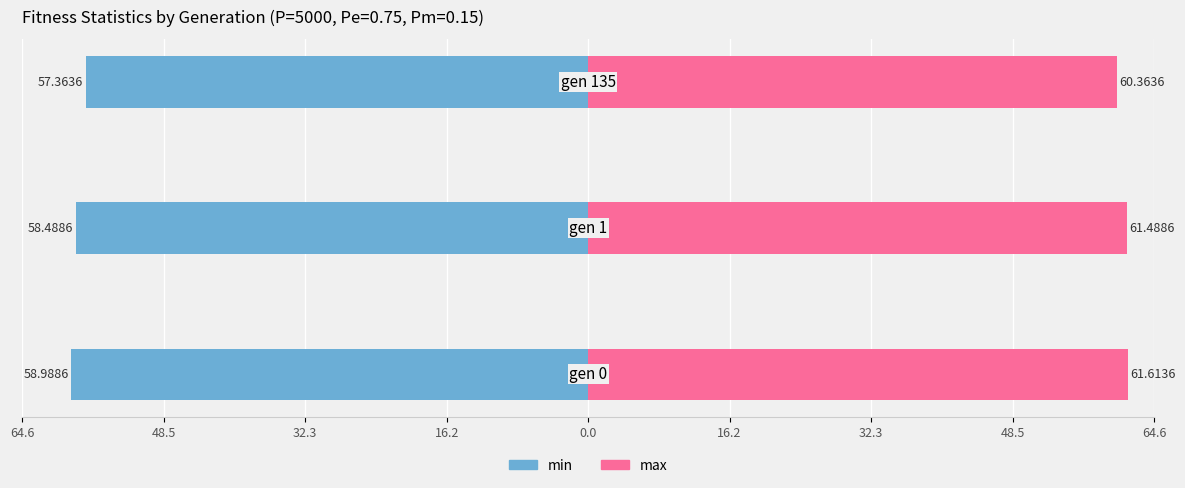

Rank the series by their average value, from highest to lowest.

max, min